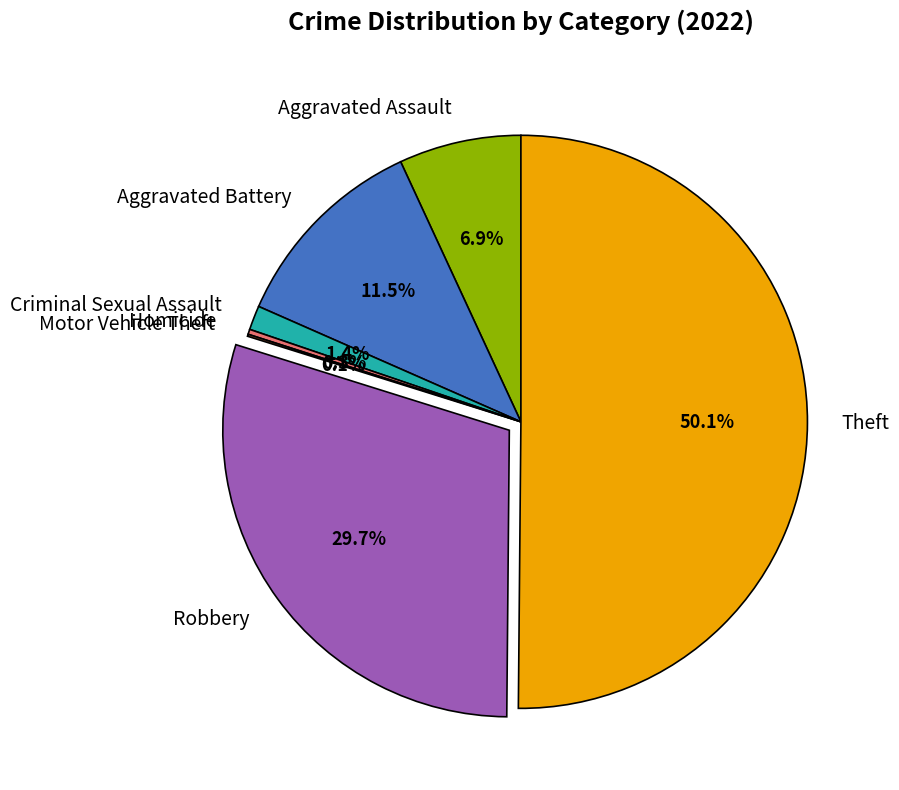

What is the ratio of the value at Theft to the value at Homicide?

176.0